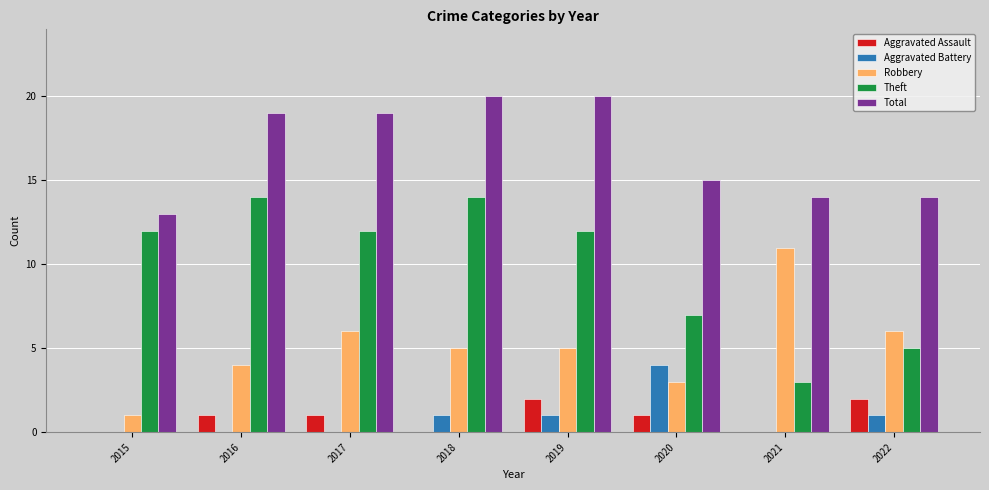

Is the value of Aggravated Assault at 2020 greater than the value of Aggravated Battery at 2016?

Yes